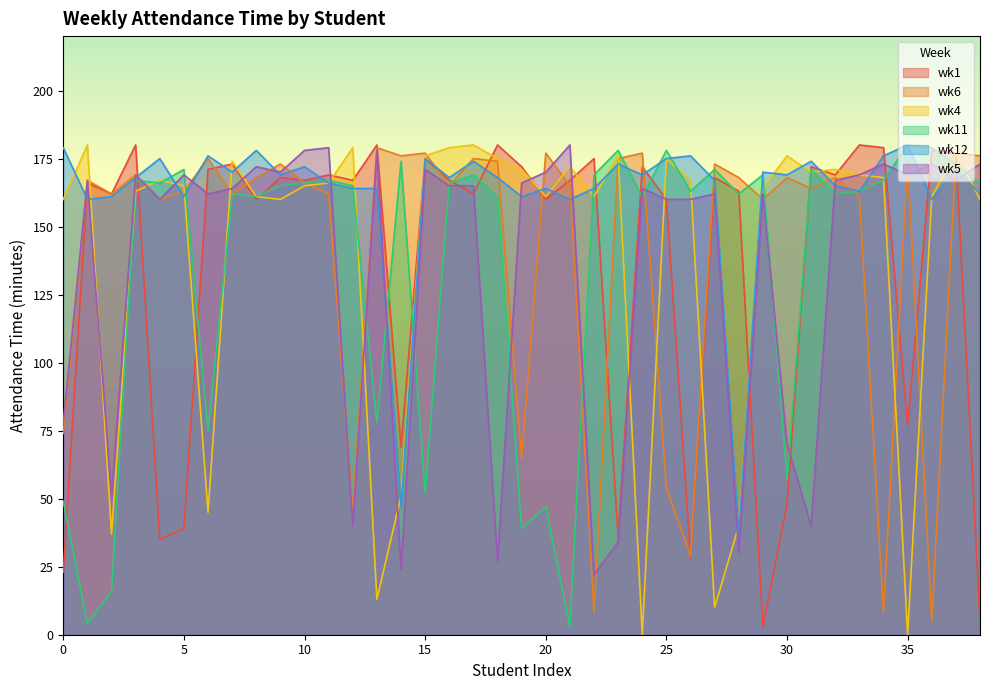

List the labels in order of wk11 value, largest first.

35, 36, 23, 25, 14, 37, 5, 27, 31, 17, 22, 29, 3, 11, 34, 4, 10, 16, 38, 9, 12, 26, 33, 7, 28, 32, 8, 18, 24, 13, 6, 30, 15, 0, 20, 19, 2, 1, 21